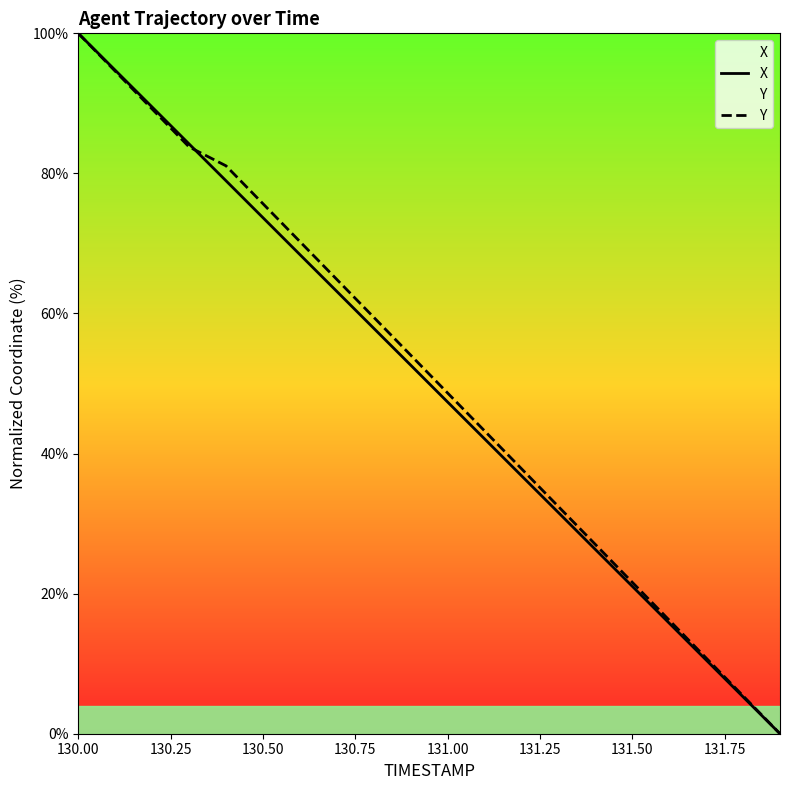

How many values in the X series exceed 52?

10